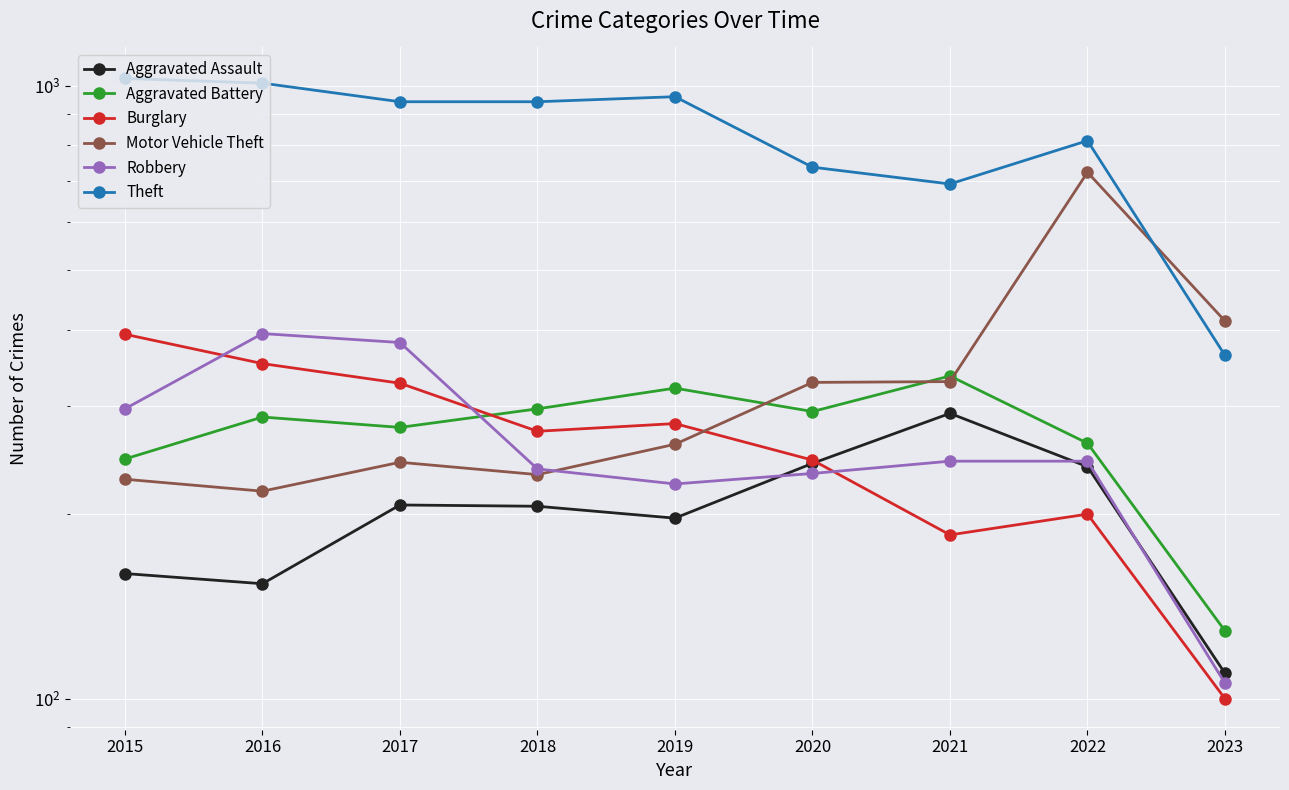

What is the value of the Aggravated Assault point at the 6th from the left?

242